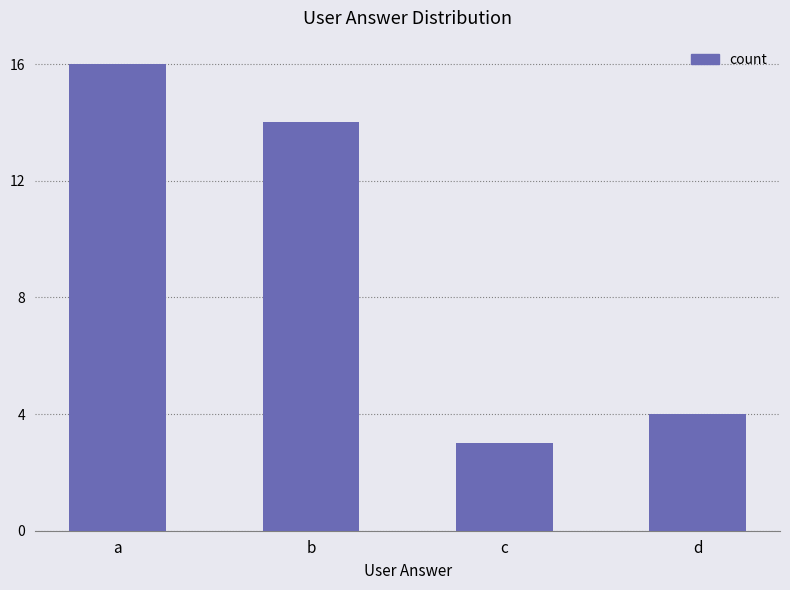

True or false: the data shows 14 at b.

True